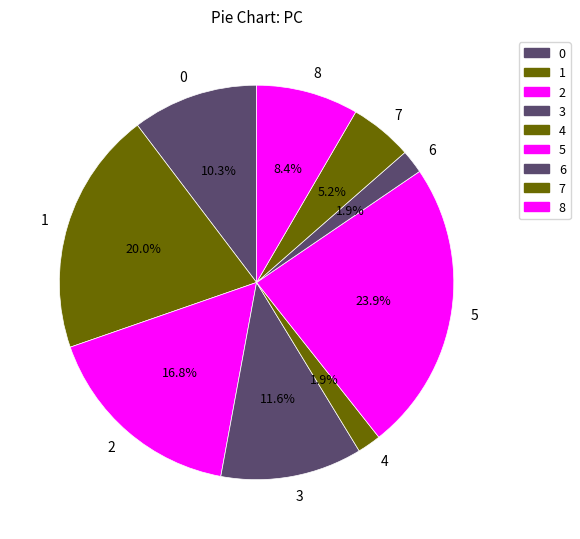

What portion of the pie excludes 4?

98.1%